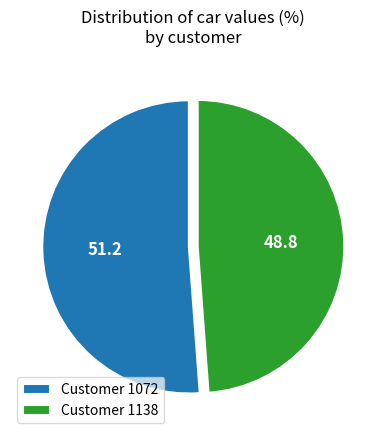

Is it true that Customer 1138 is 44% of the pie?

False